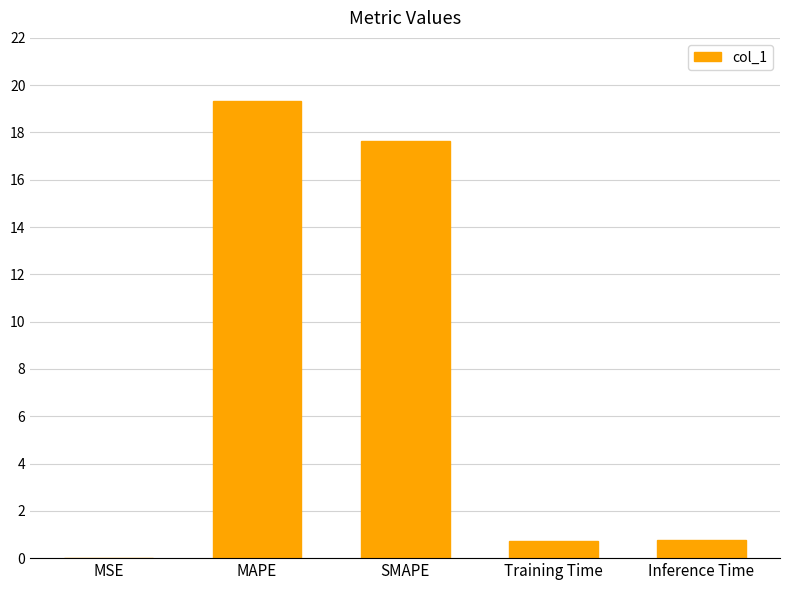

True or false: the data shows 19.3 at MAPE.

True